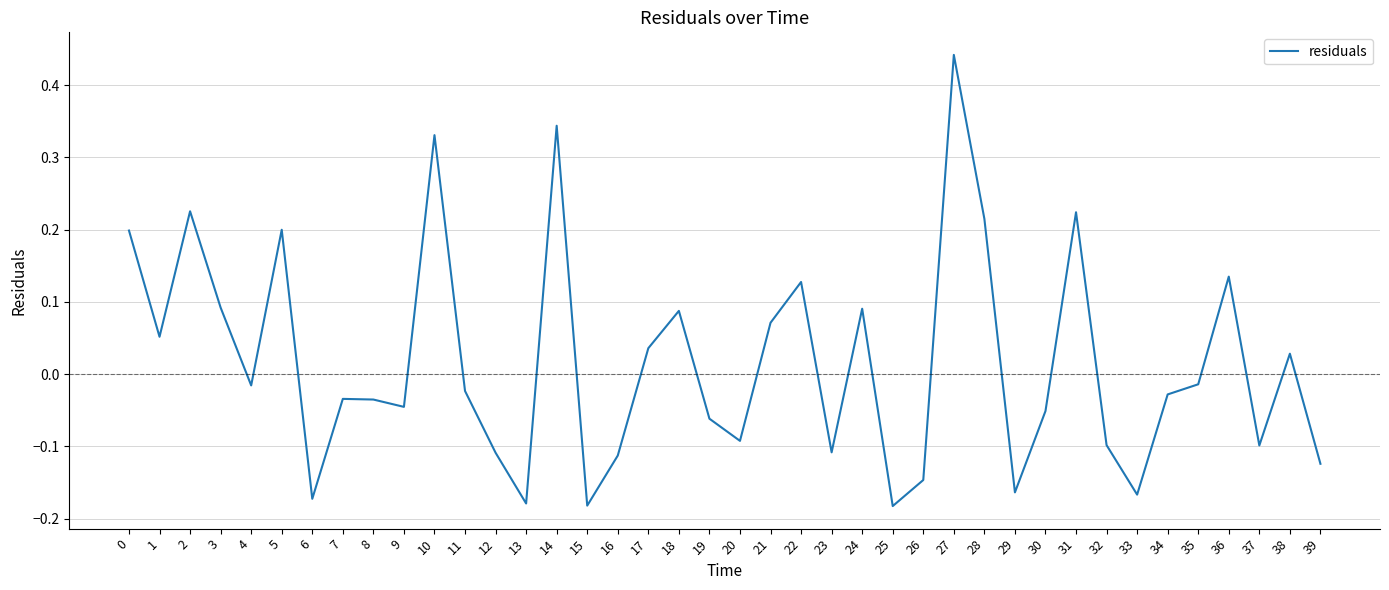

At which category does the chart reach its peak across all series?

27